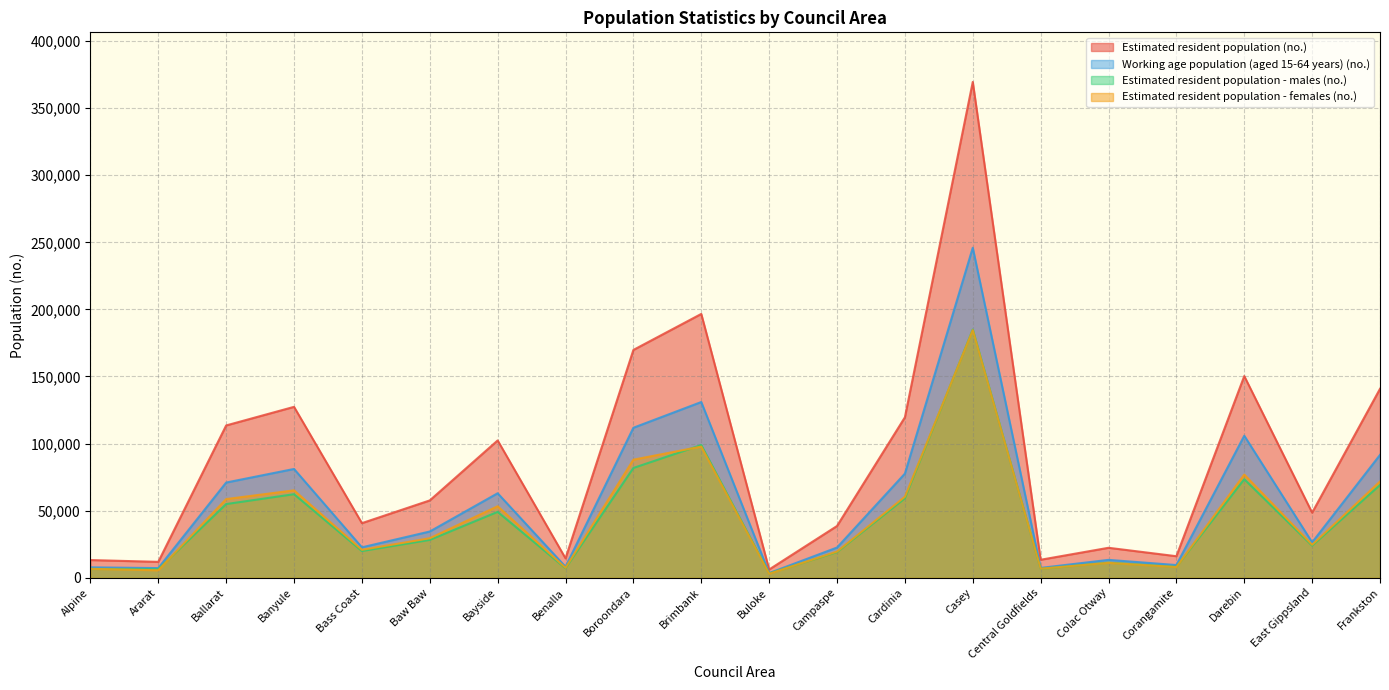

The value of Estimated resident population - males (no.) at Banyule is 62250. True or false?

True